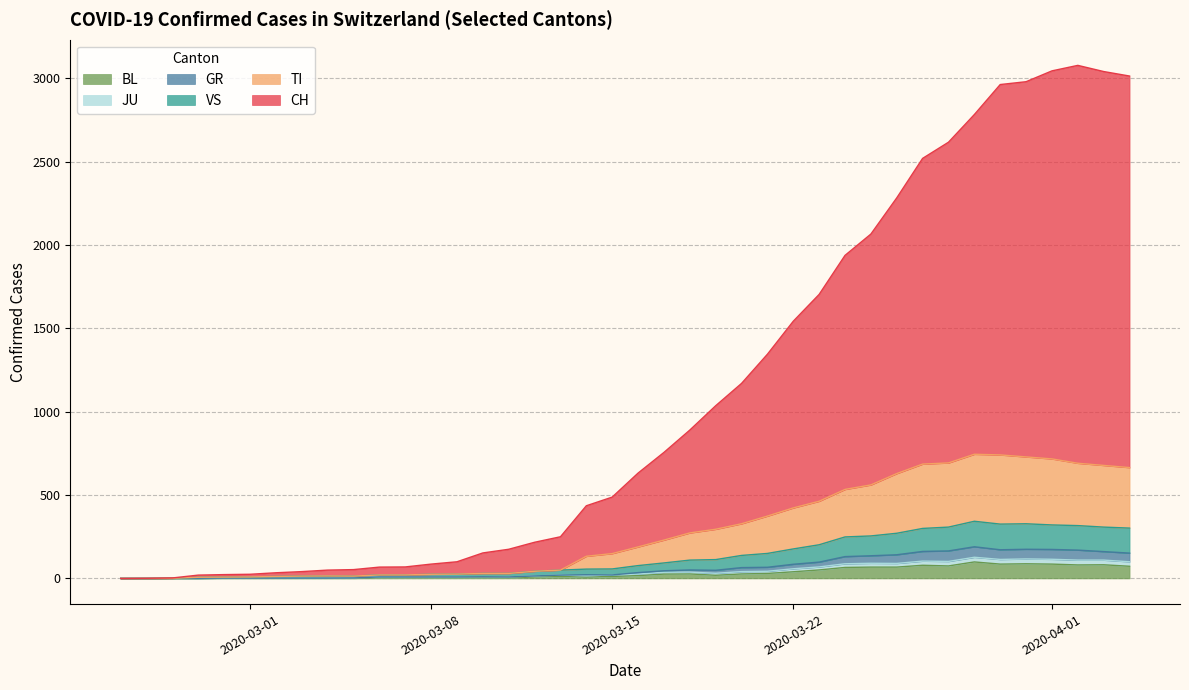

Which series has the largest total across all categories?

CH